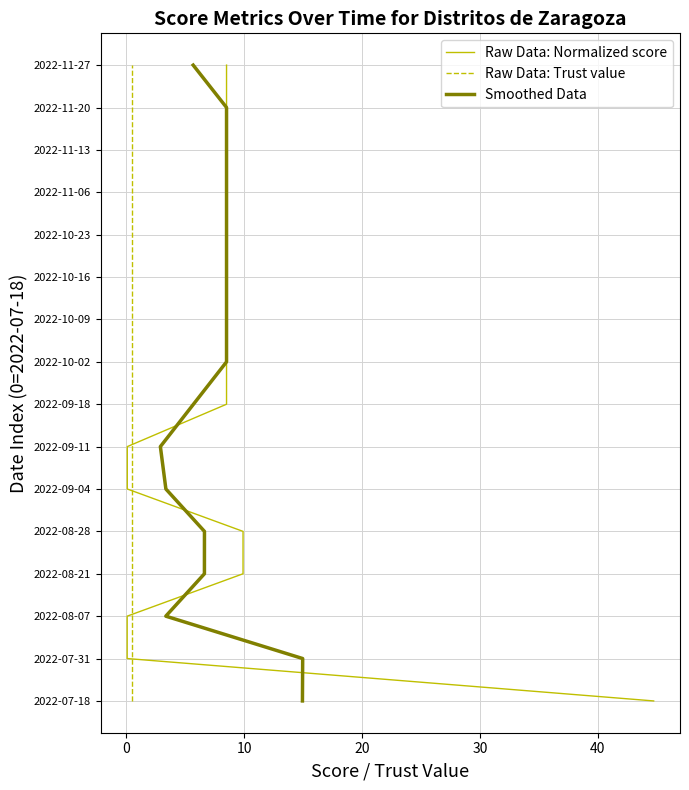

Count the number of data series in this chart.

3